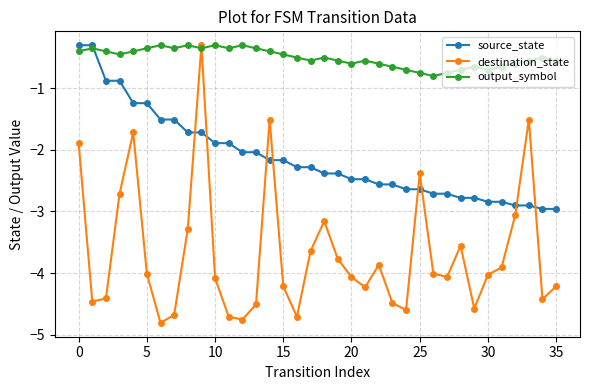

What is the minimum value for source_state?

-3.0